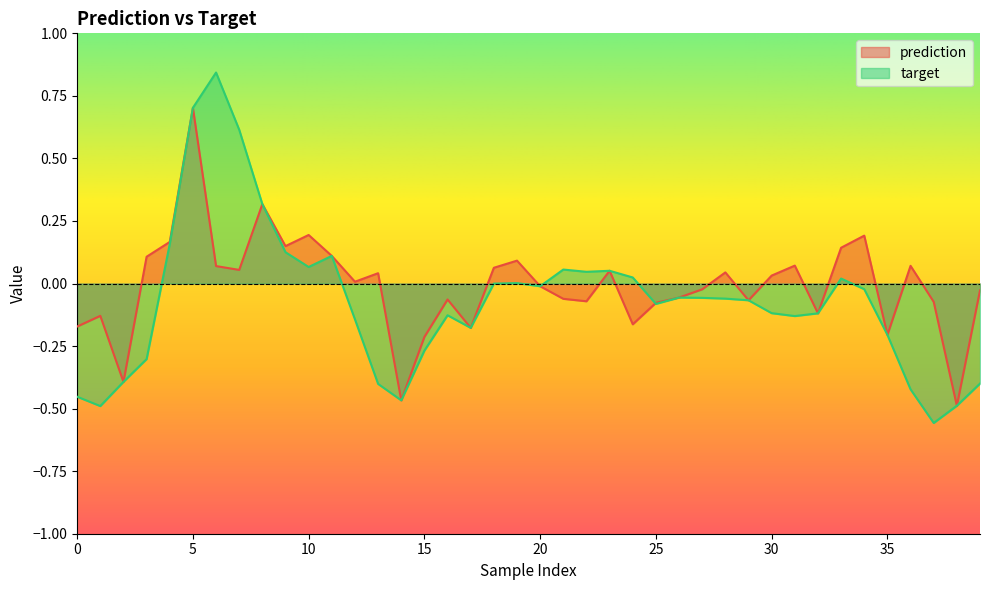

What is the total value across all series at 34?

0.2